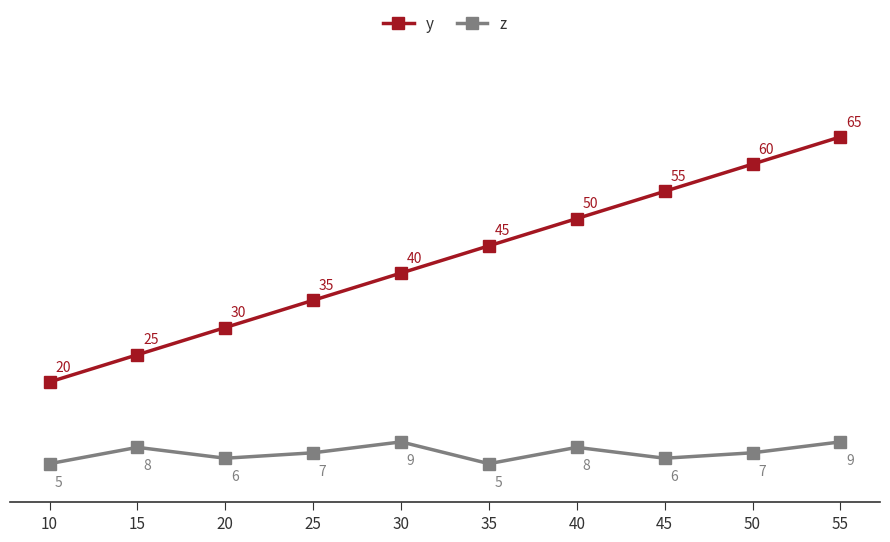

Rank the series at 35 from highest to lowest value.

y, z